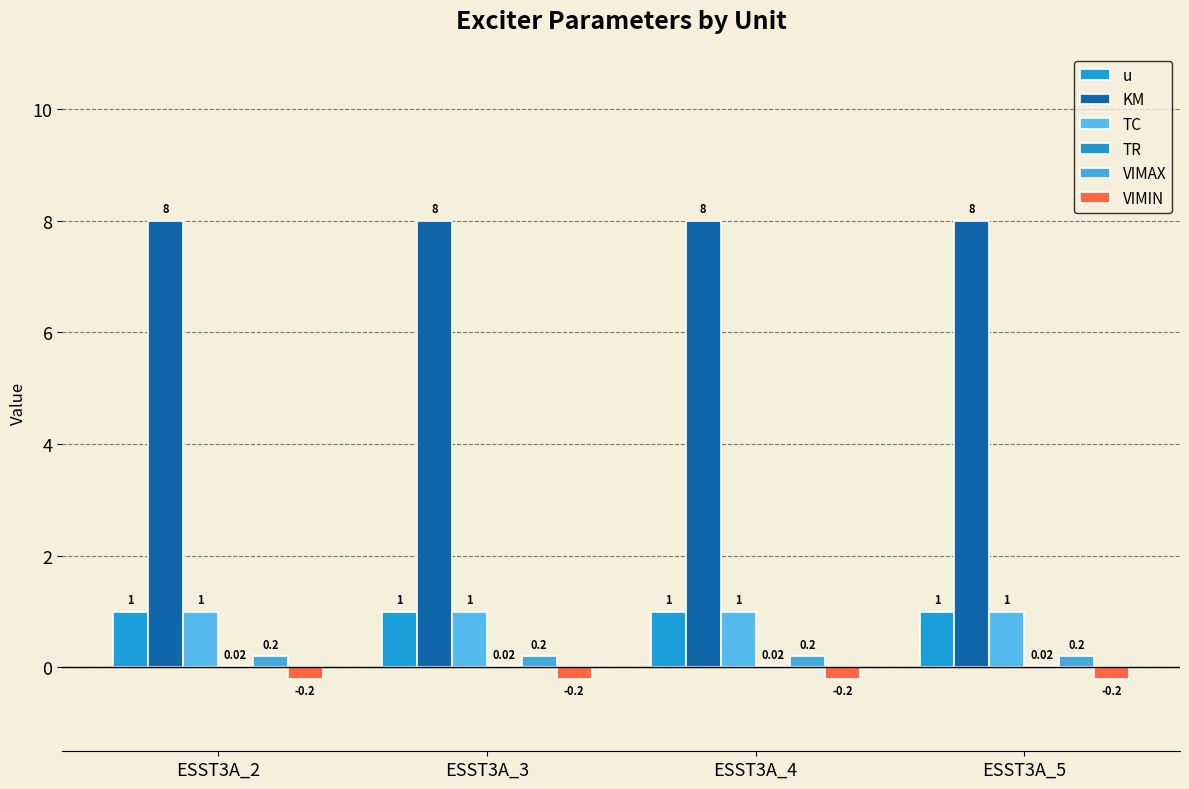

Is it true that TC equals 1.0 at ESST3A_4?

True